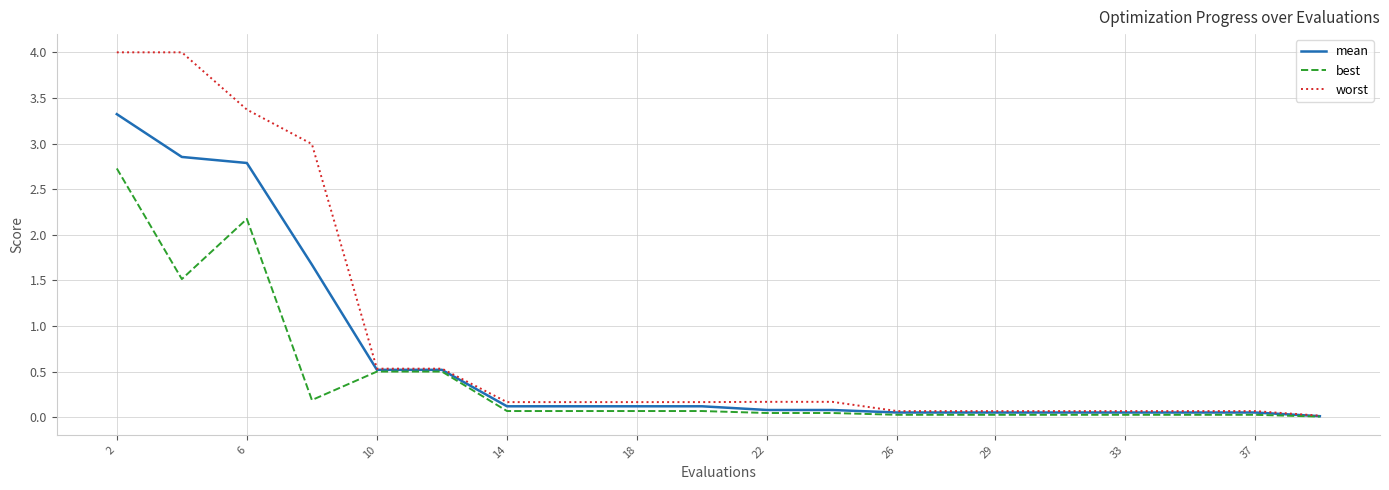

What is the maximum value shown in the chart?

4.0